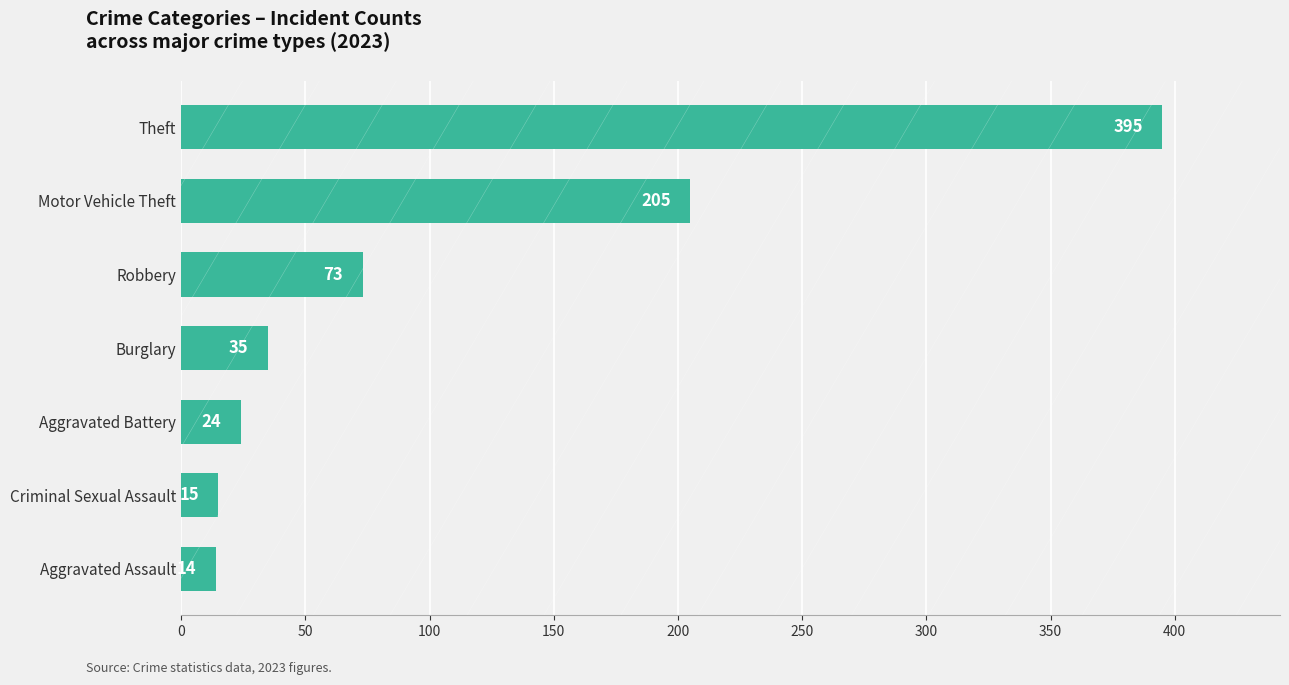

List the labels in order of value, largest first.

Theft, Motor Vehicle Theft, Robbery, Burglary, Aggravated Battery, Criminal Sexual Assault, Aggravated Assault